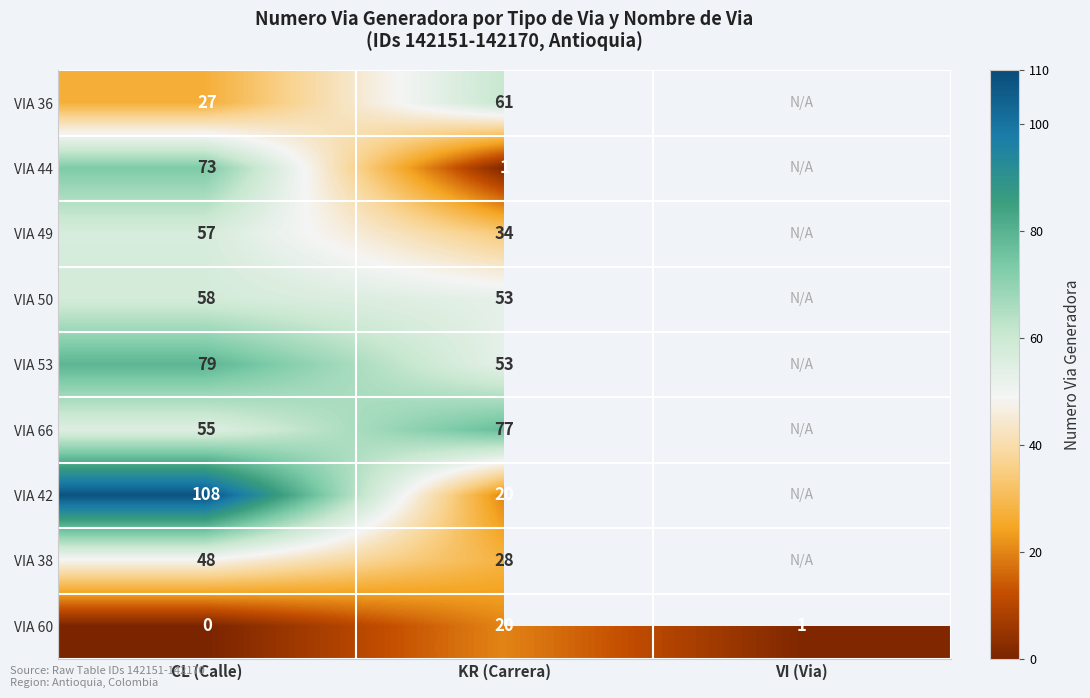

The VIA 60 series shows 0 at CL (Calle). True or false?

True